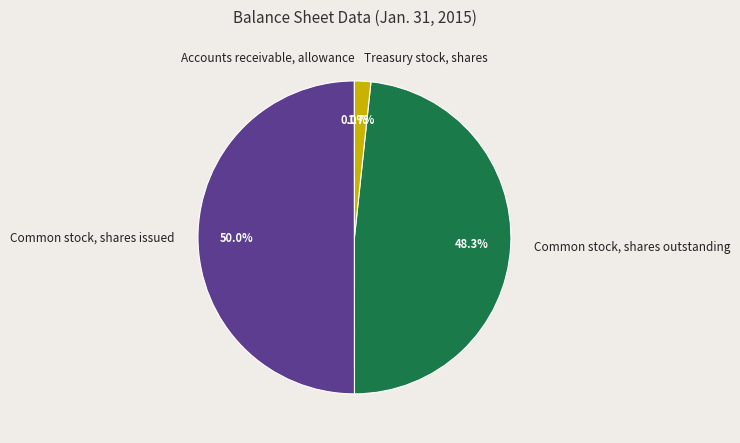

To the nearest percent, what is the average slice percentage?

25%